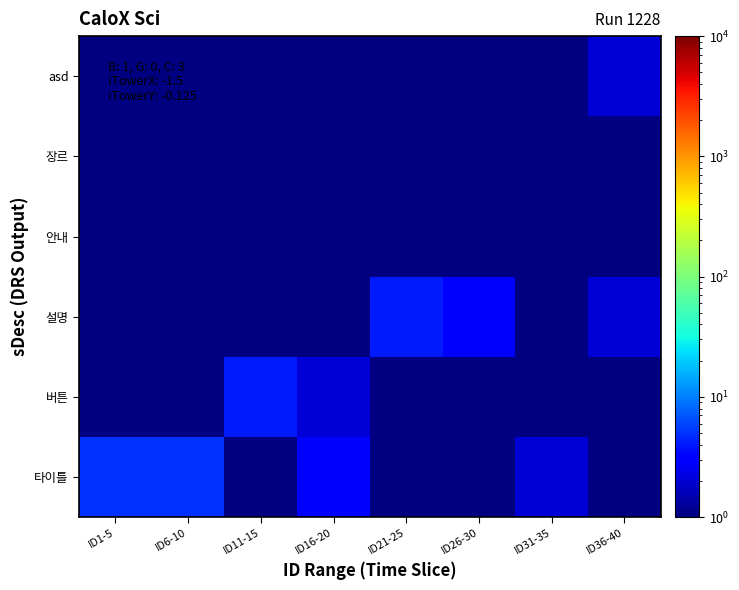

What is the smallest value displayed?

0.5